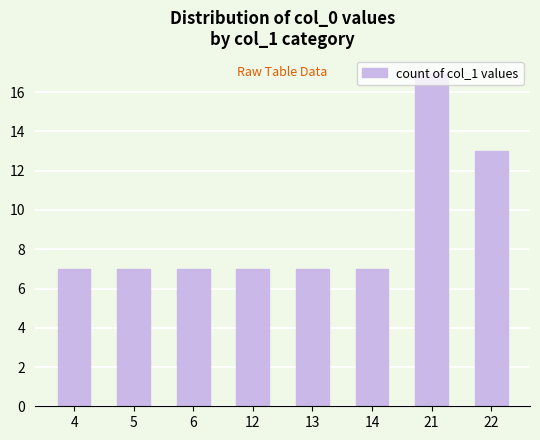

Is it true that the value at 12 is 10?

False